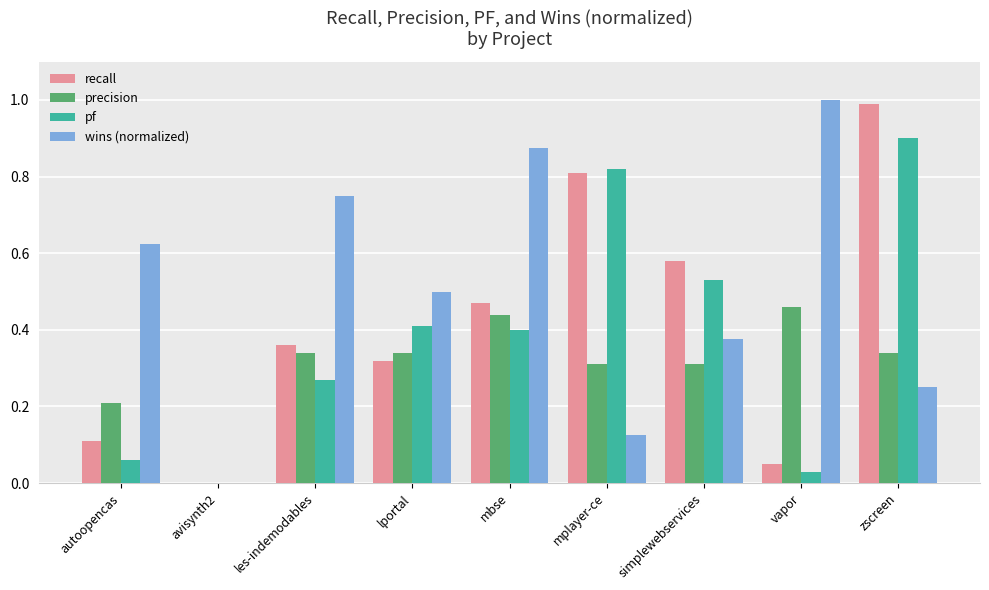

What is the sum of all wins (normalized) values?

4.5